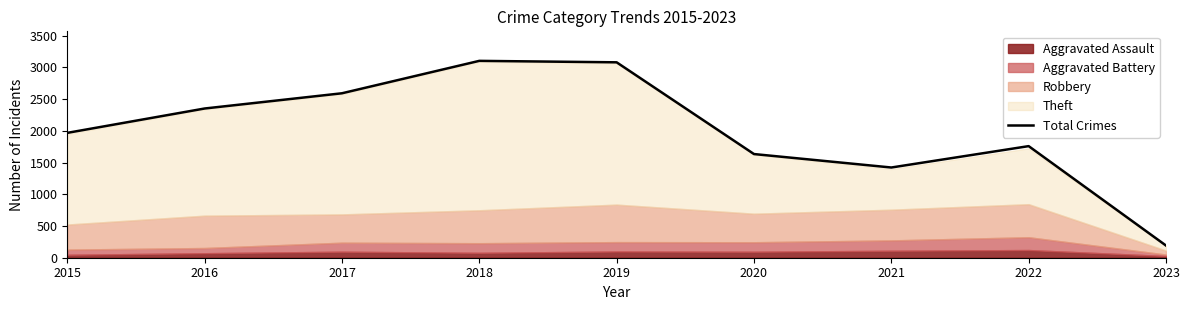

How many interior local peaks (higher than both neighbors) does the data have?

2